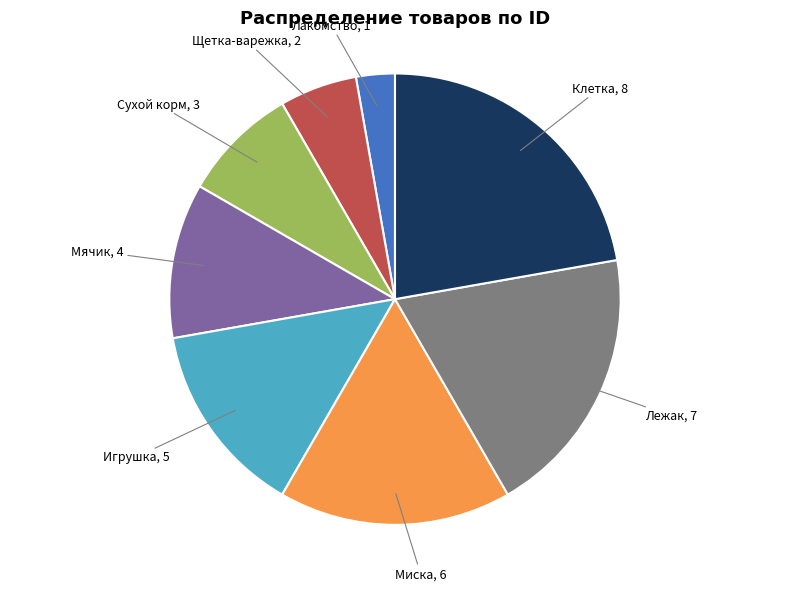

Approximately how many times larger is the value at Щетка-варежка compared to Лакомство?

2.0